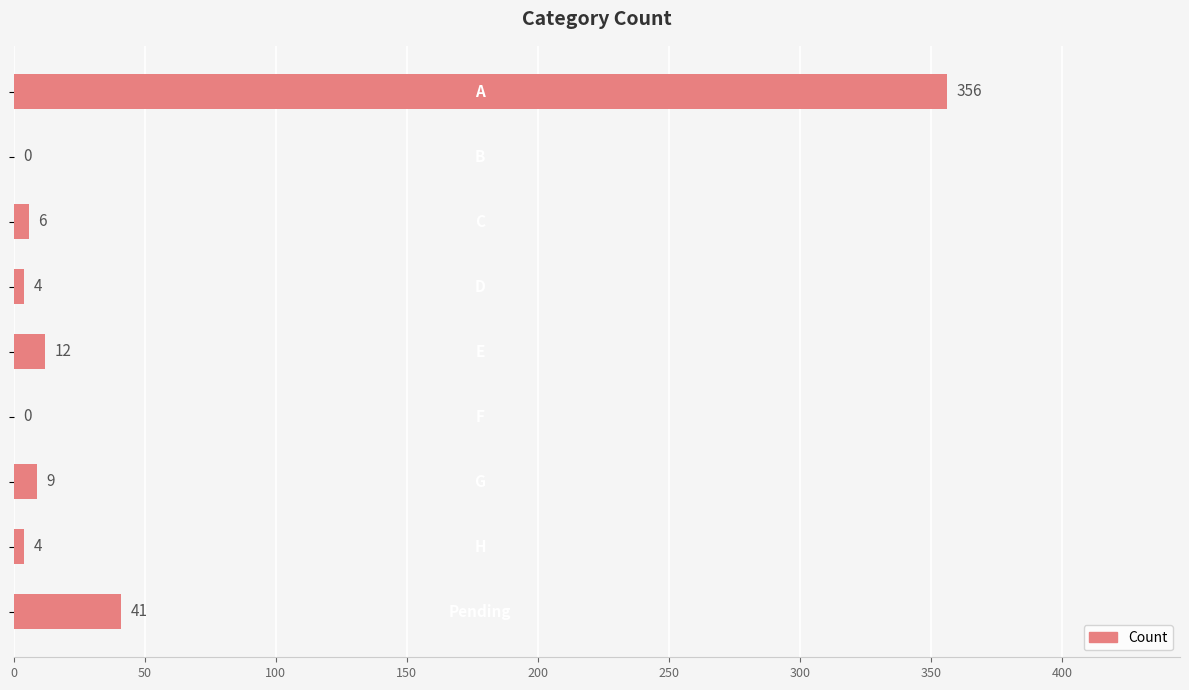

What is the sum of all values?

432